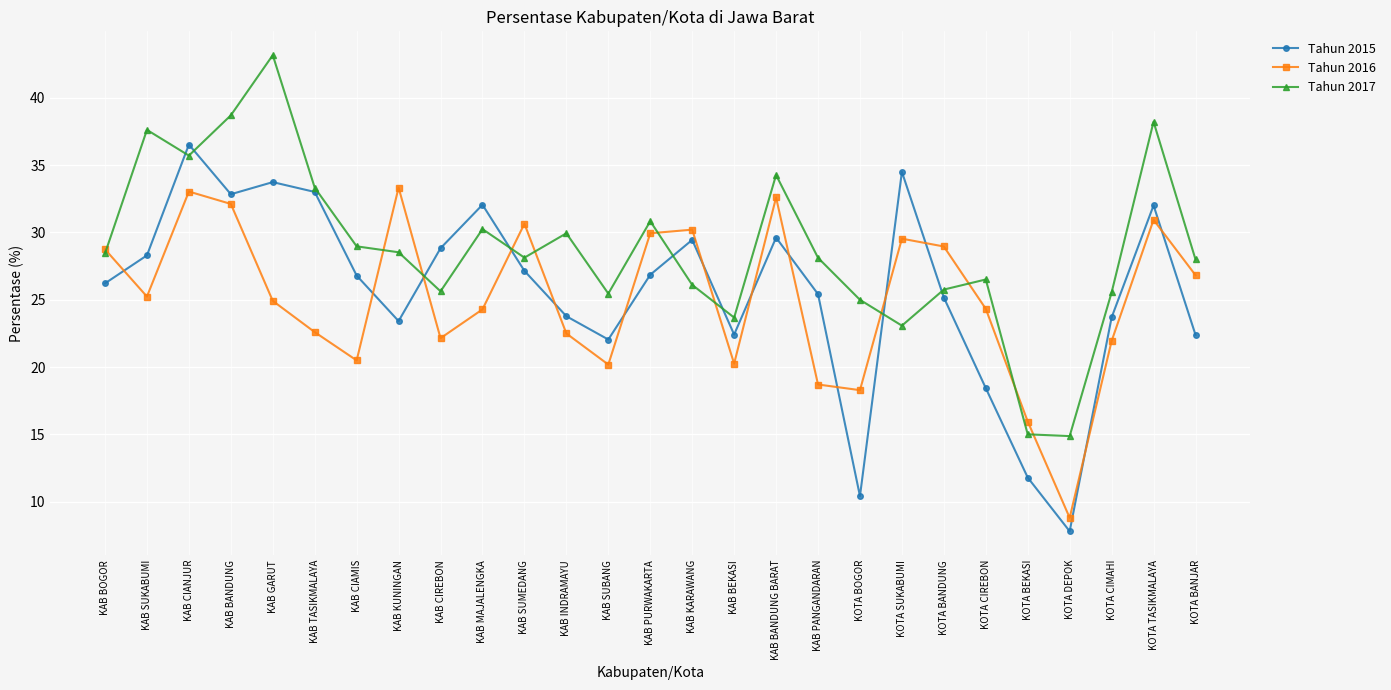

True or false: Tahun 2016 and Tahun 2015 intersect in this chart.

True